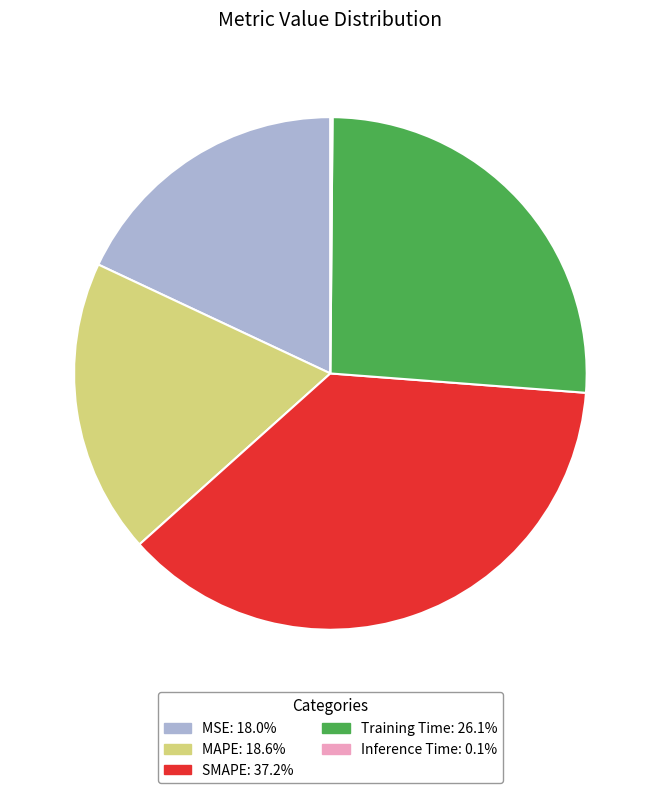

What is the largest slice in the pie chart?

SMAPE